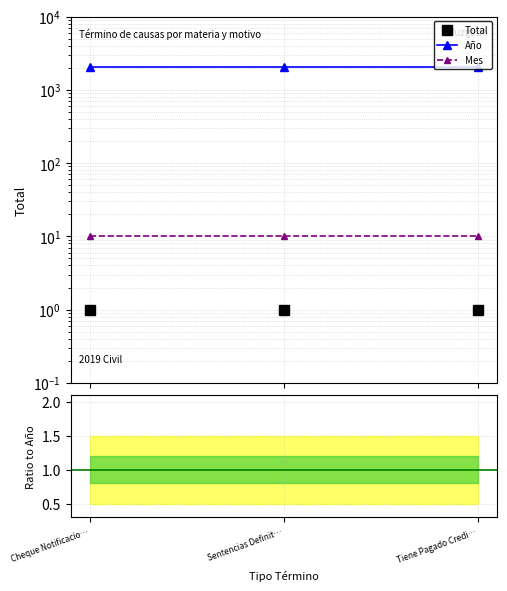

True or false: Total has a value of 0.3 at Sentencias Definit….

False